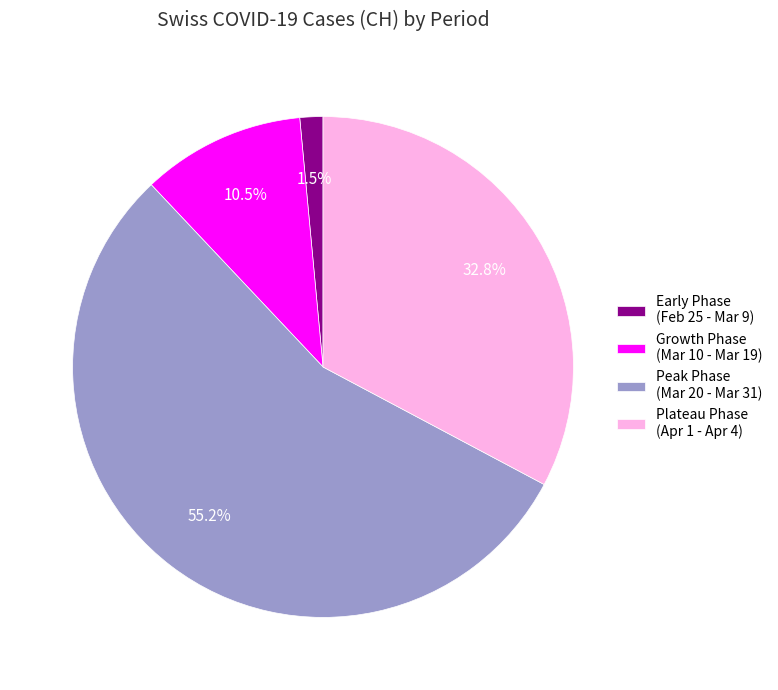

Rank the categories by value from lowest to highest.

Early Phase (Feb 25 - Mar 9), Growth Phase (Mar 10 - Mar 19), Plateau Phase (Apr 1 - Apr 4), Peak Phase (Mar 20 - Mar 31)